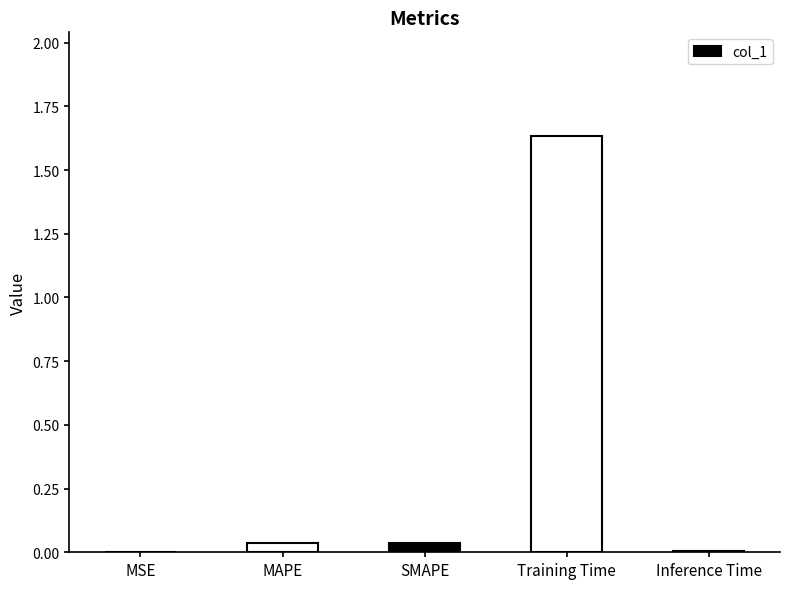

Is it true that the value at SMAPE is 0.0?

True